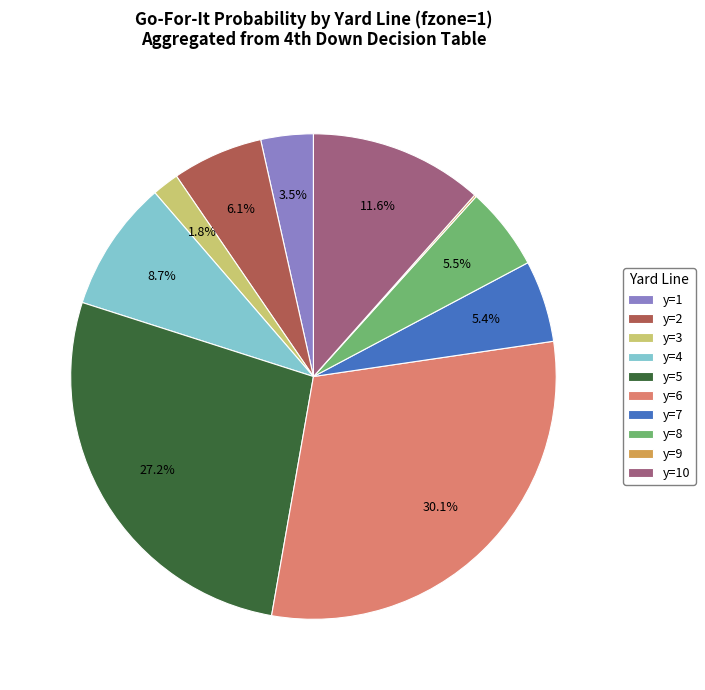

Which has a higher value, y=2 or y=4?

y=4